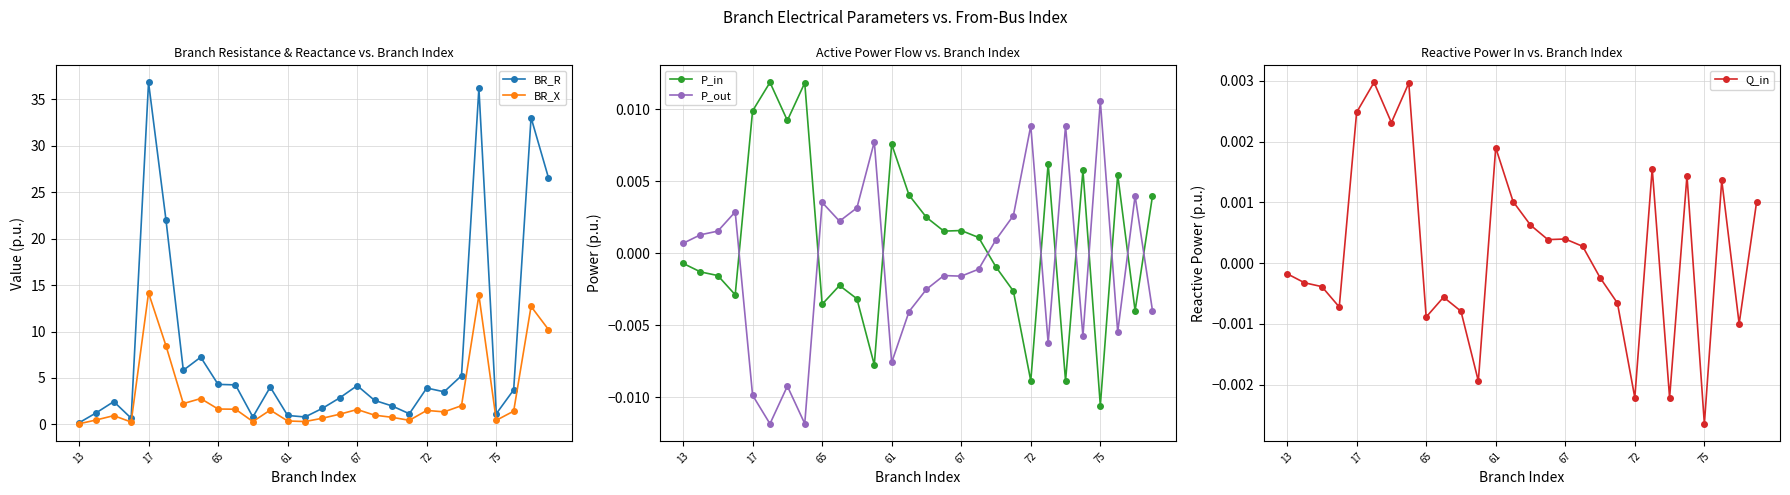

The P_out series shows 0.0 at 11. True or false?

False